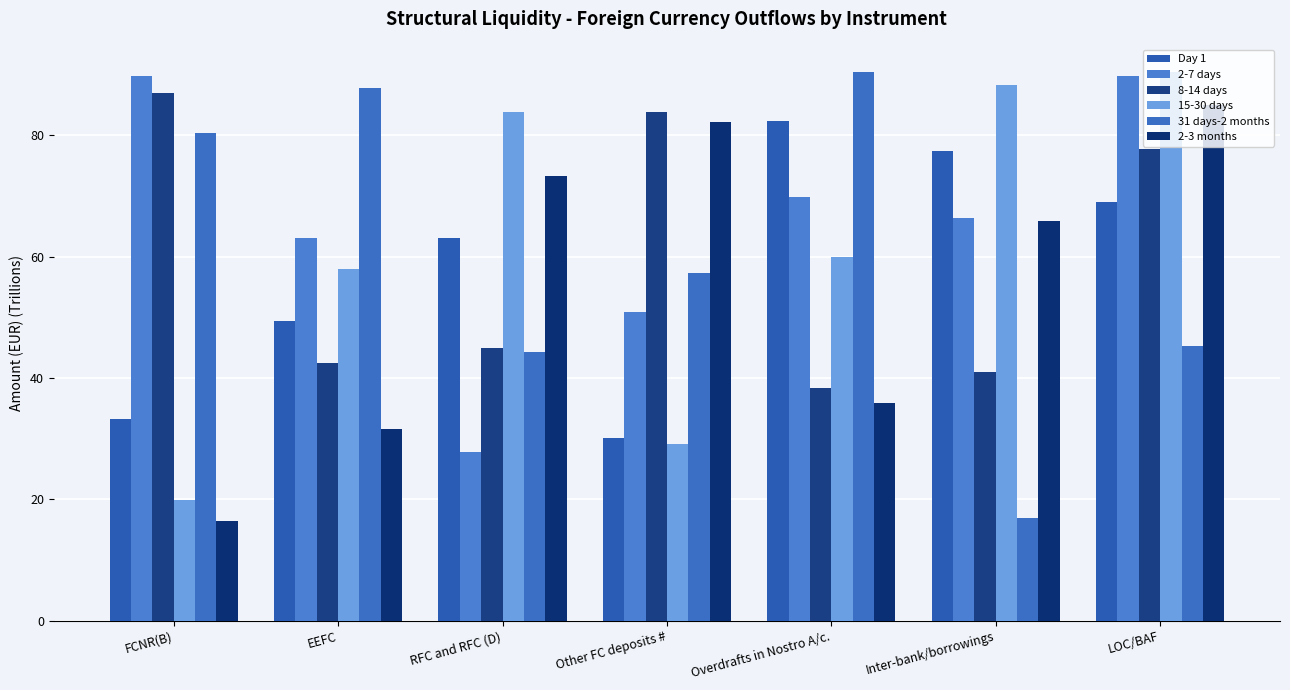

How many groups of bars are there?

7